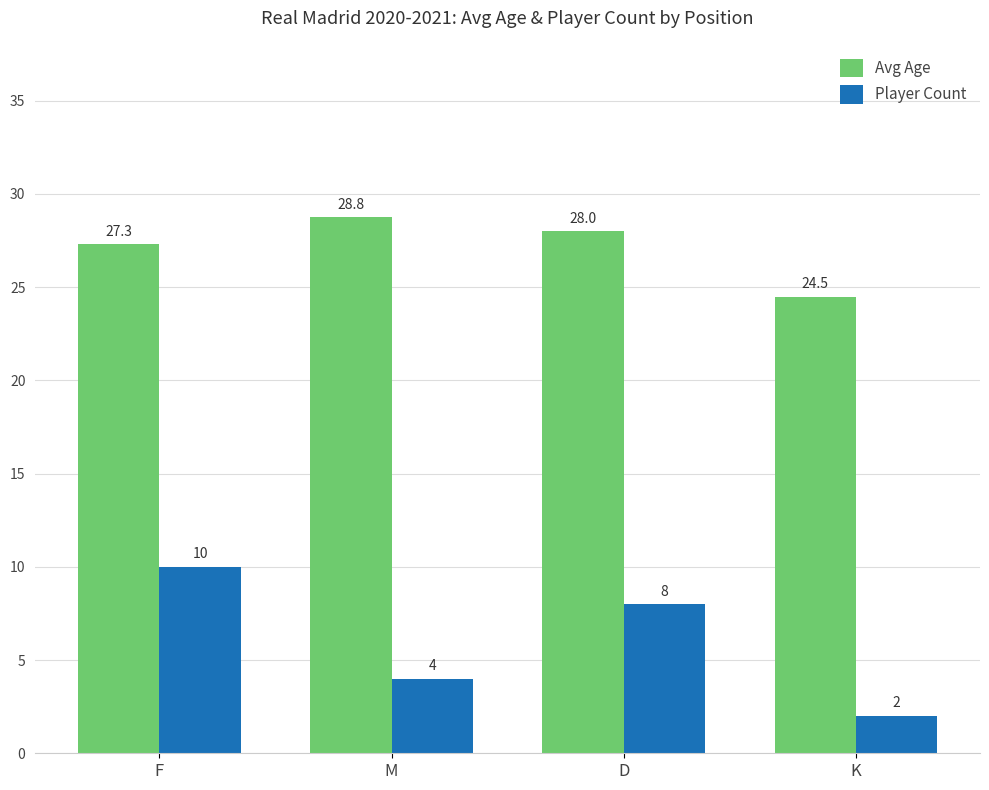

How many data points in Player Count are less than 8?

2